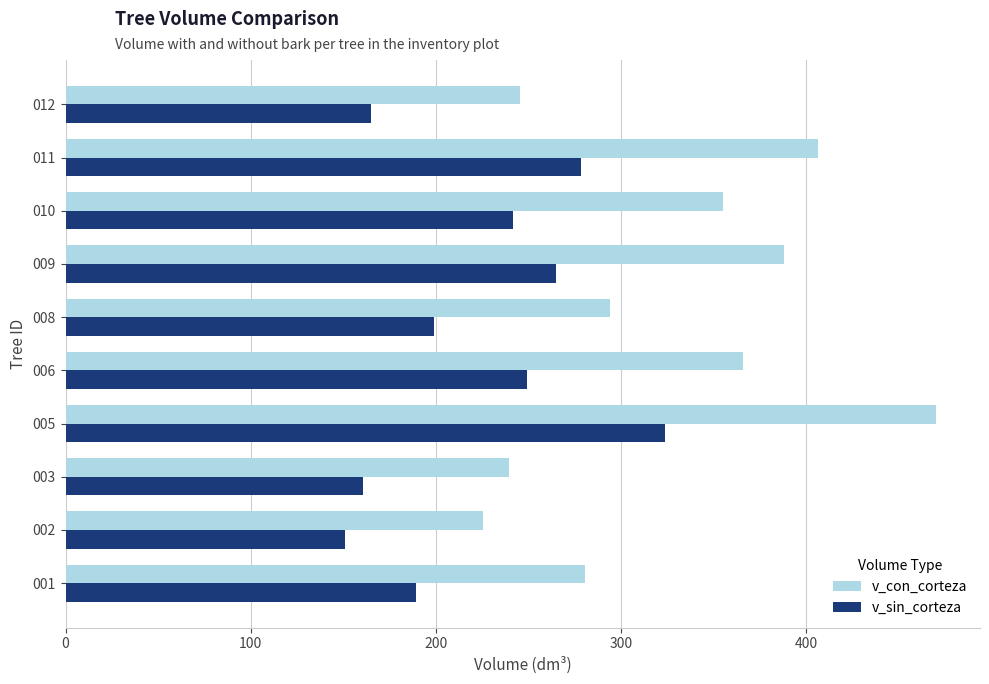

What is the smallest value displayed?

151.0